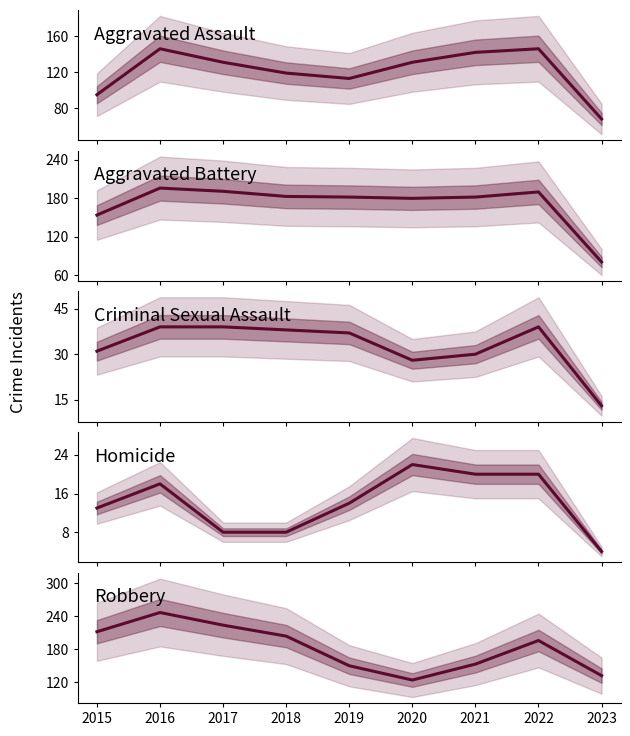

At which category does Criminal Sexual Assault reach its first local peak?

2022